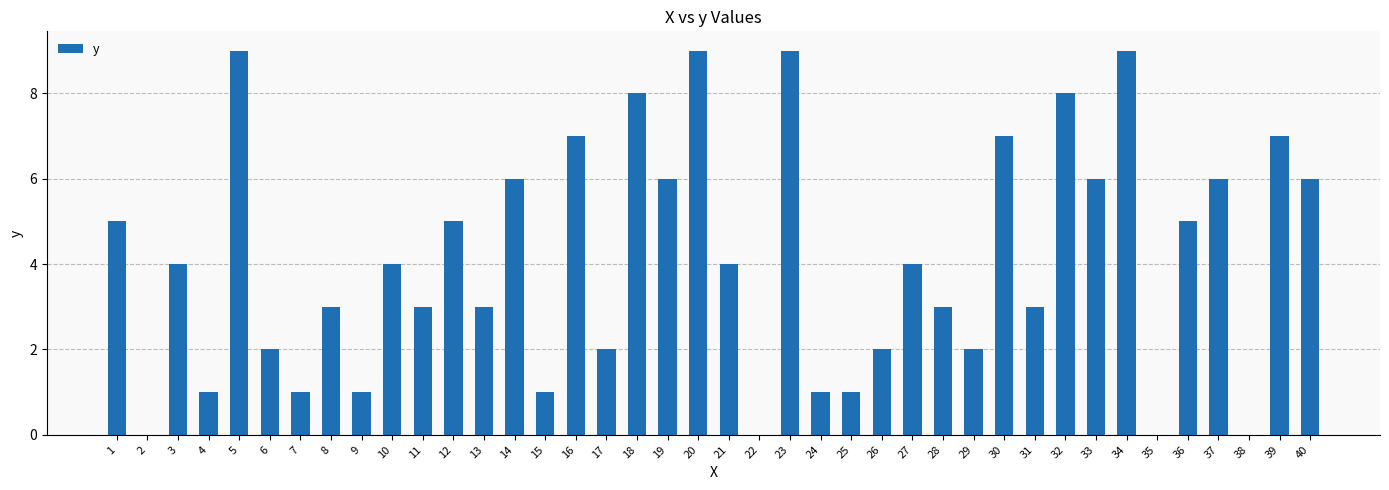

What is the sum of all values?

163